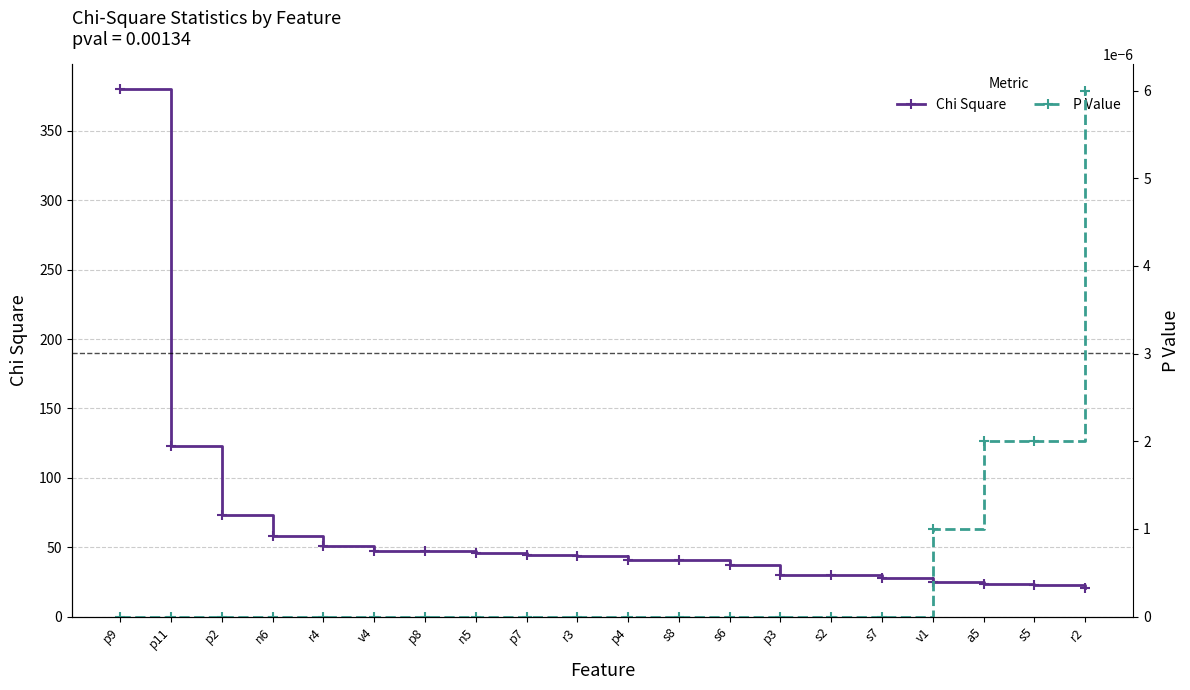

Which series has the largest total across all categories?

Chi Square